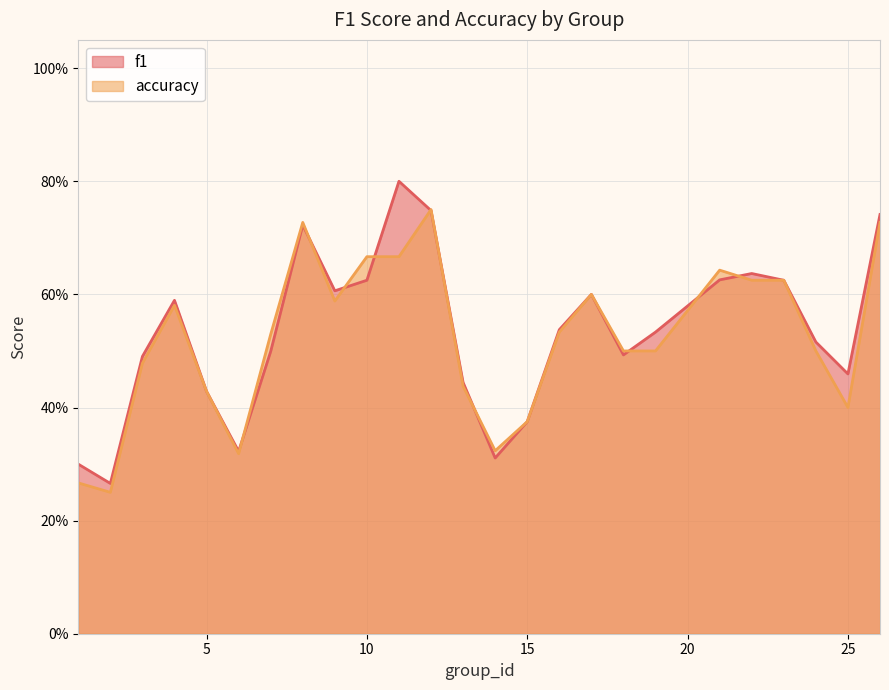

At how many categories does at least one series exceed 0?

25